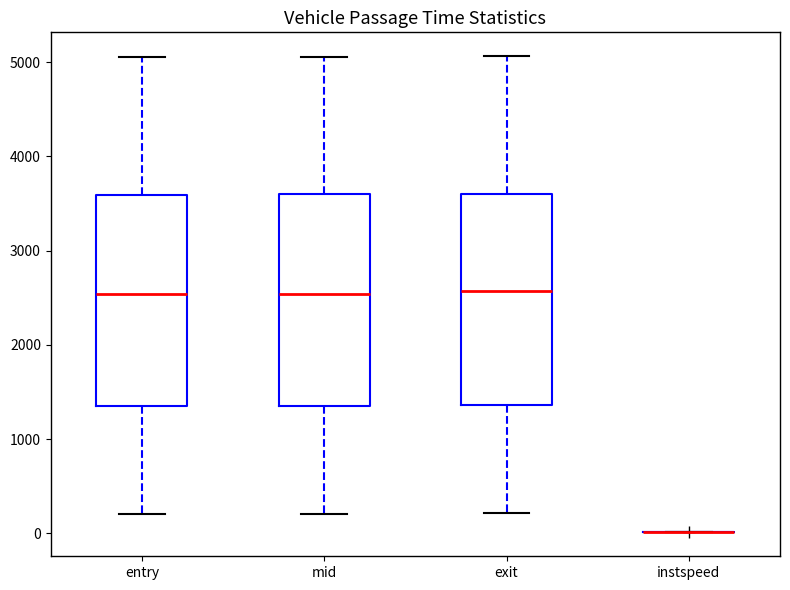

Where does the upper whisker of the box for exit end on the y-axis? The values are not printed on the chart, so give them approximately, as read against the axis.

5100